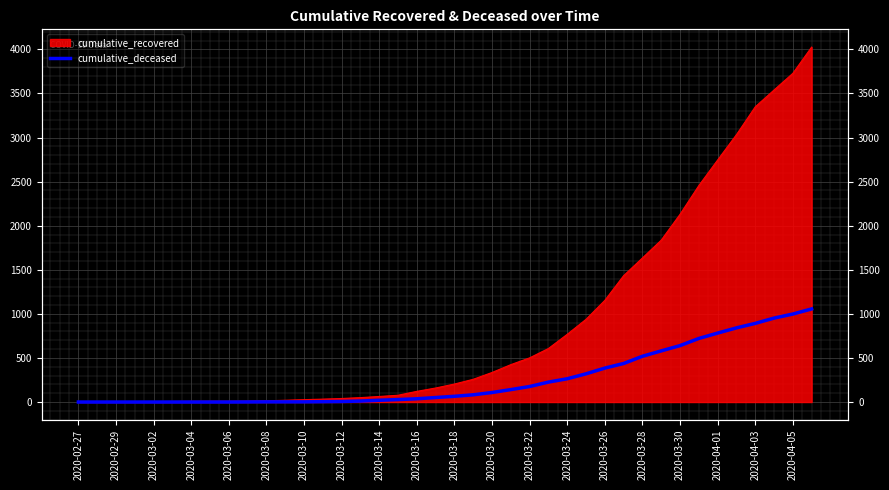

Where is the data nearest to the value 528?

2020-03-28